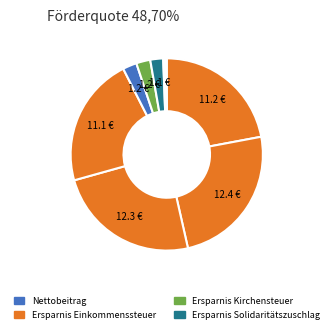

To the nearest percent, what is the difference between the largest and smallest slice percentages?

24%